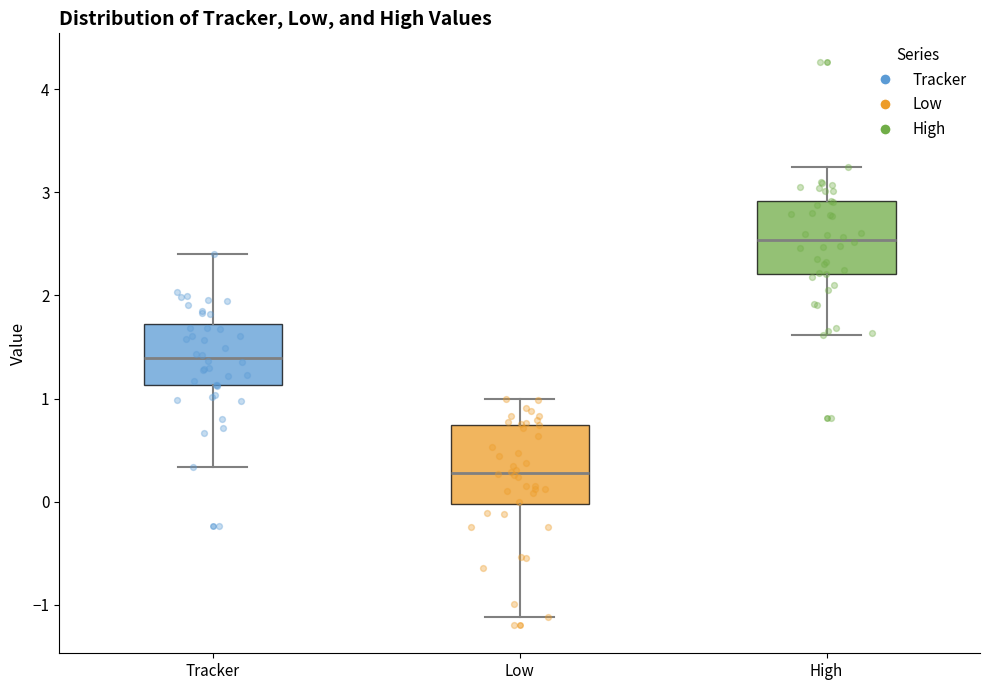

Where does the lower whisker of the box for Tracker end on the y-axis? The values are not printed on the chart, so give them approximately, as read against the axis.

0.3